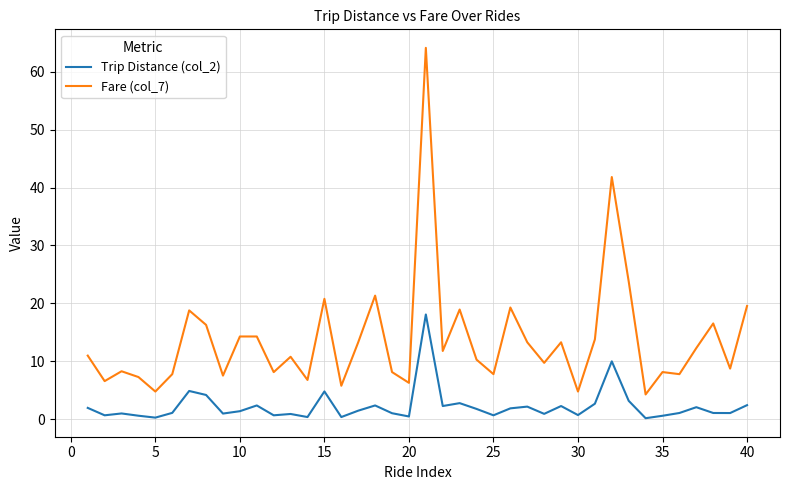

Rank the series by their maximum value, from highest to lowest.

Fare (col_7), Trip Distance (col_2)